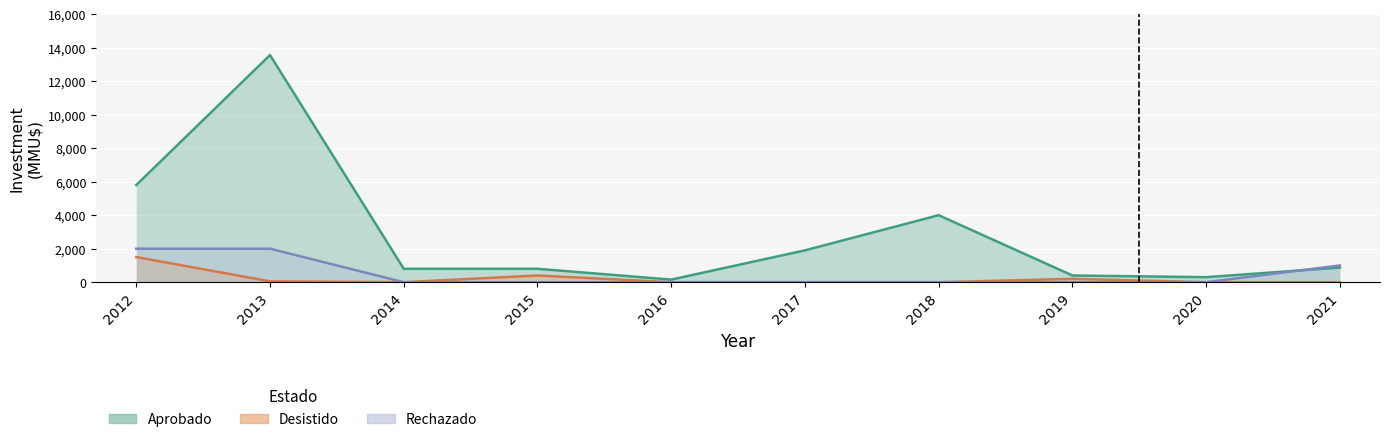

What is the difference between the Rechazado values at 2012 and 2014?

2000